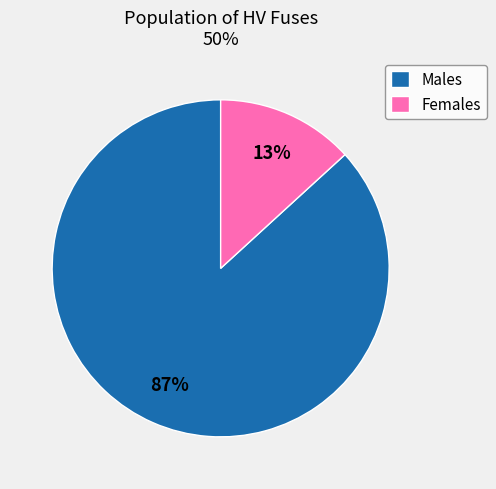

Which slice is the largest?

Males